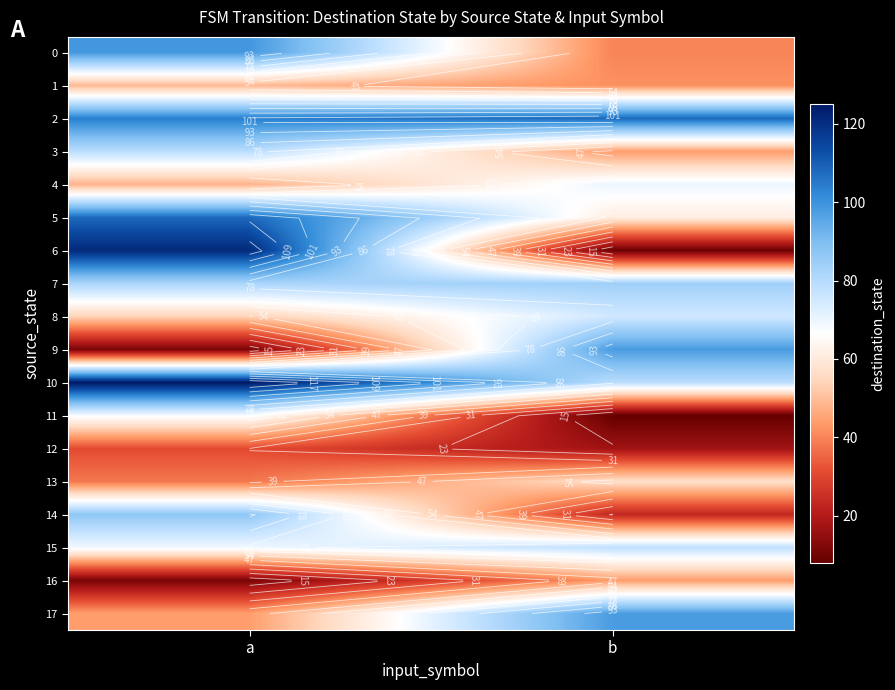

True or false: 12 has a value of 17 at b.

True